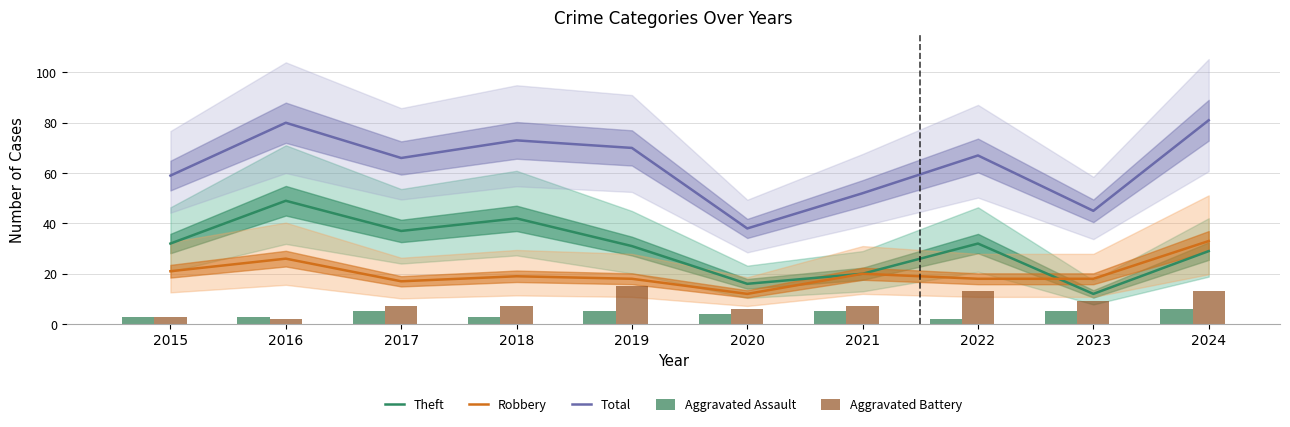

Where does the Theft series first go above 32?

2016